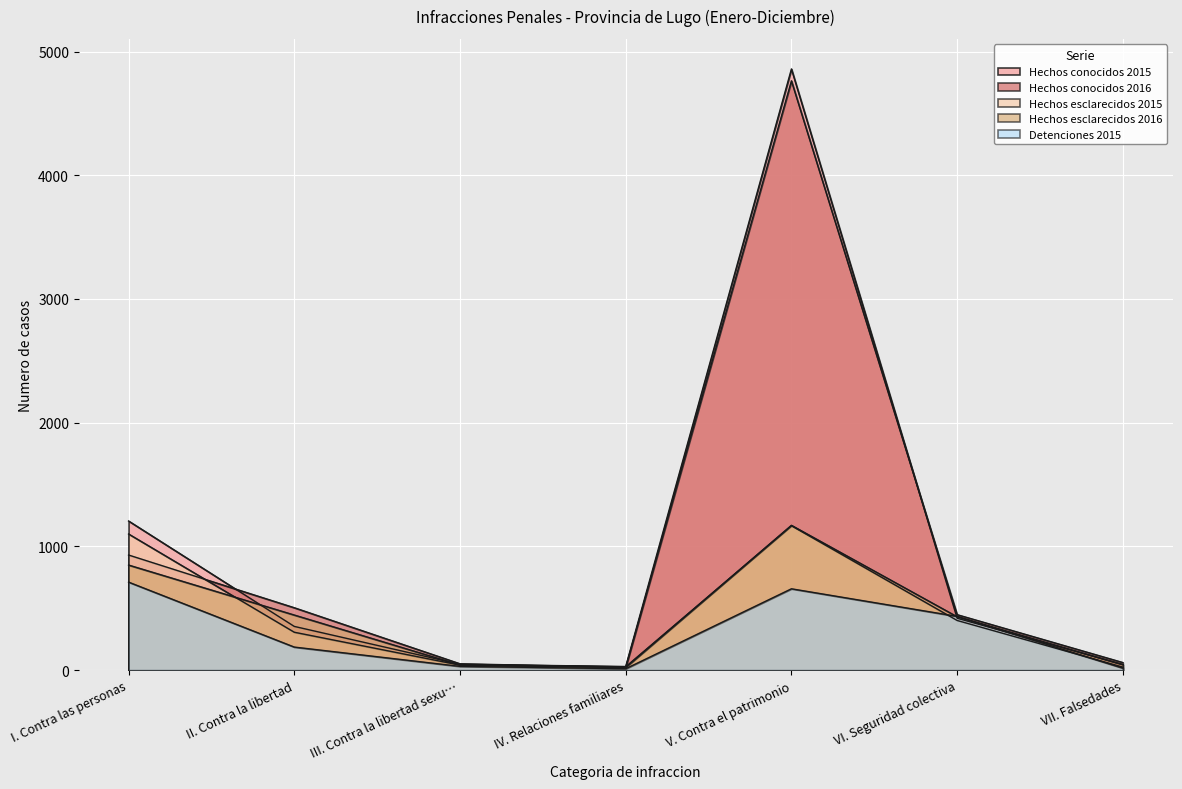

How many data points in Hechos esclarecidos 2016 are less than 432?

3